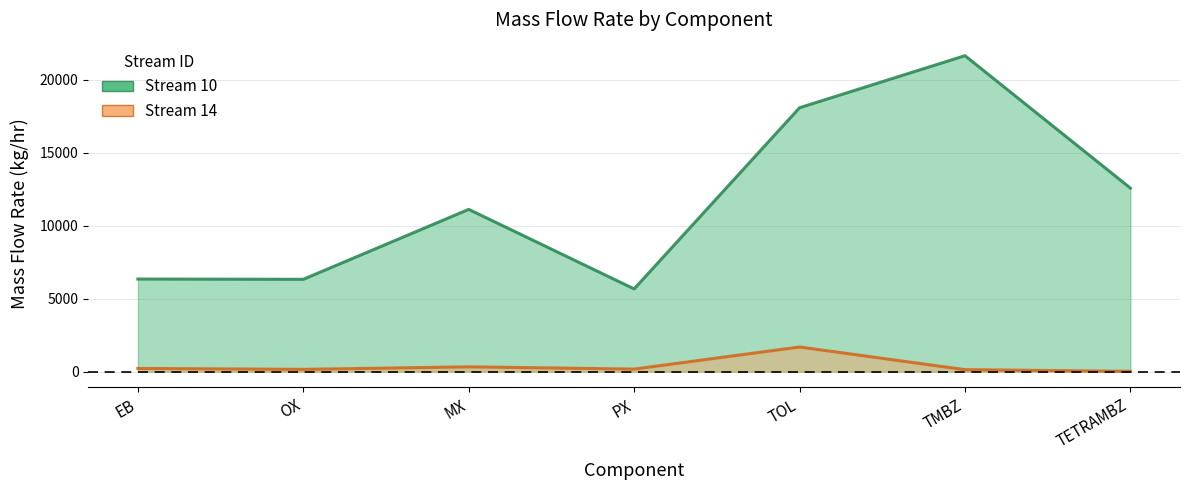

Reading left to right, list all the values displayed in this chart.

Stream 10: EB=6347.9	OX=6329.7	MX=11122.6	PX=5670.4	TOL=18089.0	TMBZ=21656.8	TETRAMBZ=12581.5
Stream 14: EB=220.0	OX=156.7	MX=329.9	PX=175.3	TOL=1689.3	TMBZ=136.0	TETRAMBZ=21.0